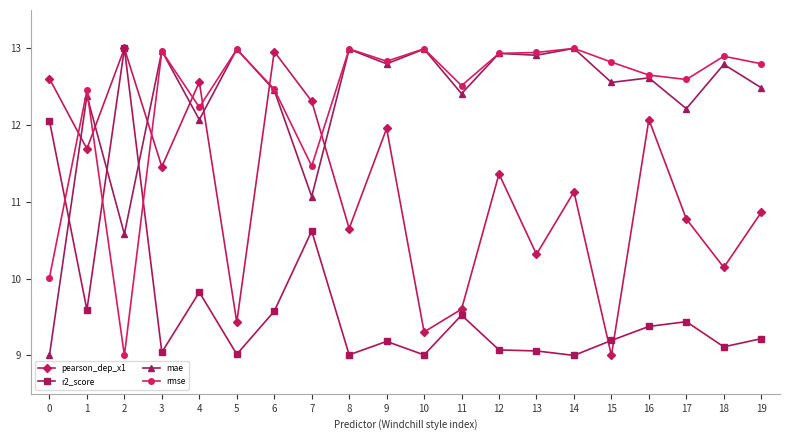

After their last crossing, which series has the higher values: pearson_dep_x1 or mae?

mae